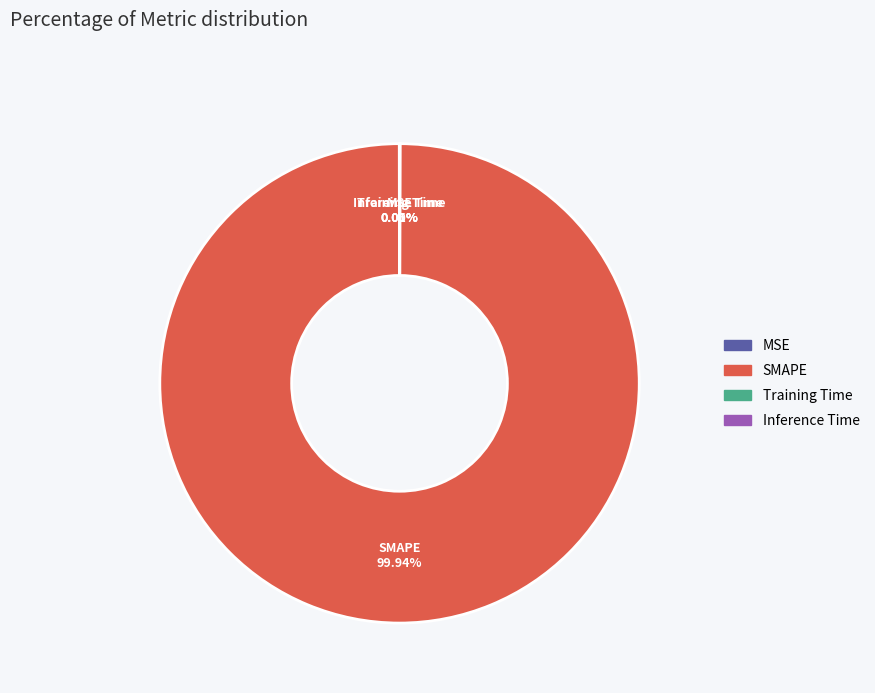

Does SMAPE account for over 50% of the chart?

Yes